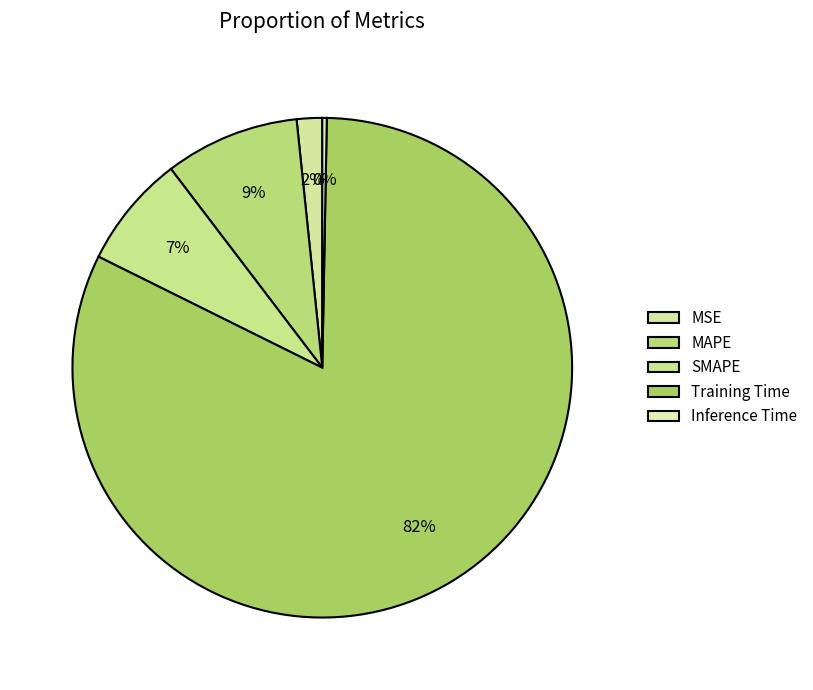

Rank the categories by value from lowest to highest.

Inference Time, MSE, SMAPE, MAPE, Training Time